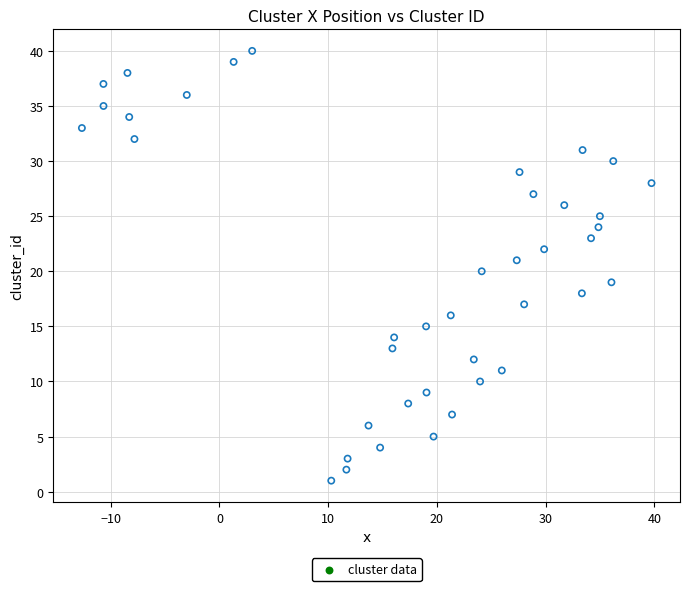

What is the range of Y values (max minus min)?

39